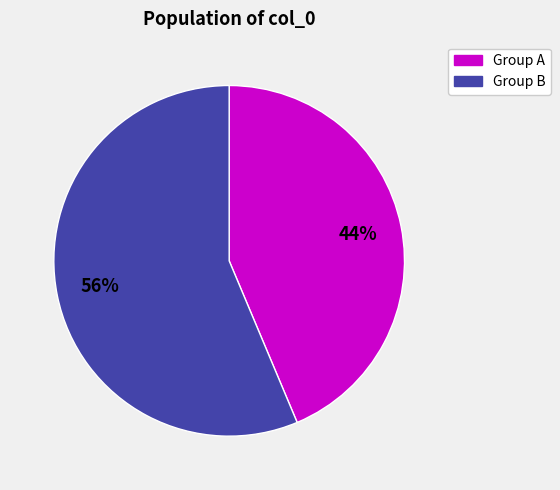

Is there a majority slice in this chart?

Yes